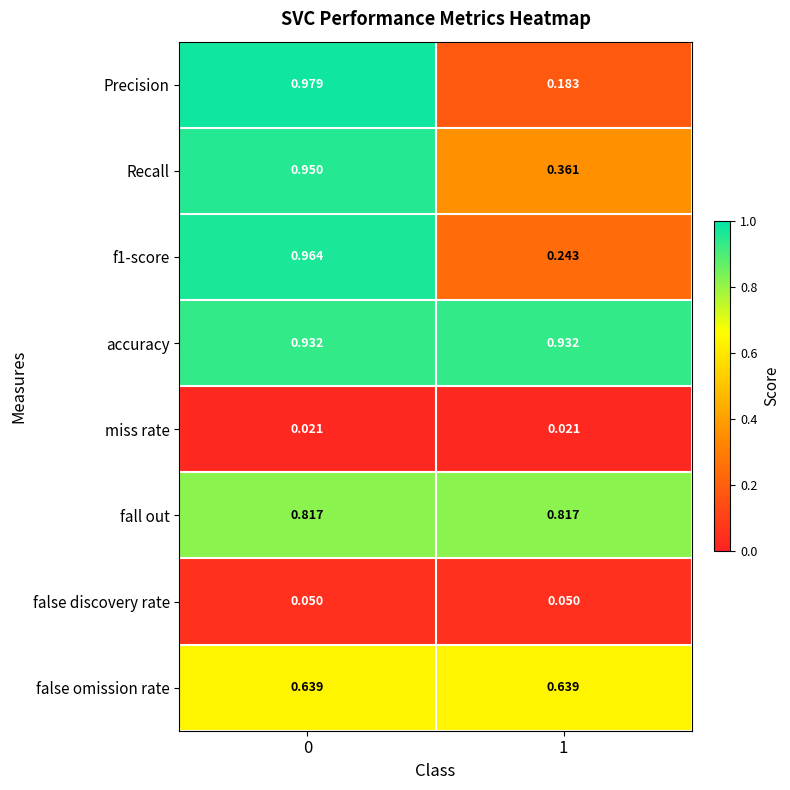

Which series has the widest spread of values?

Precision